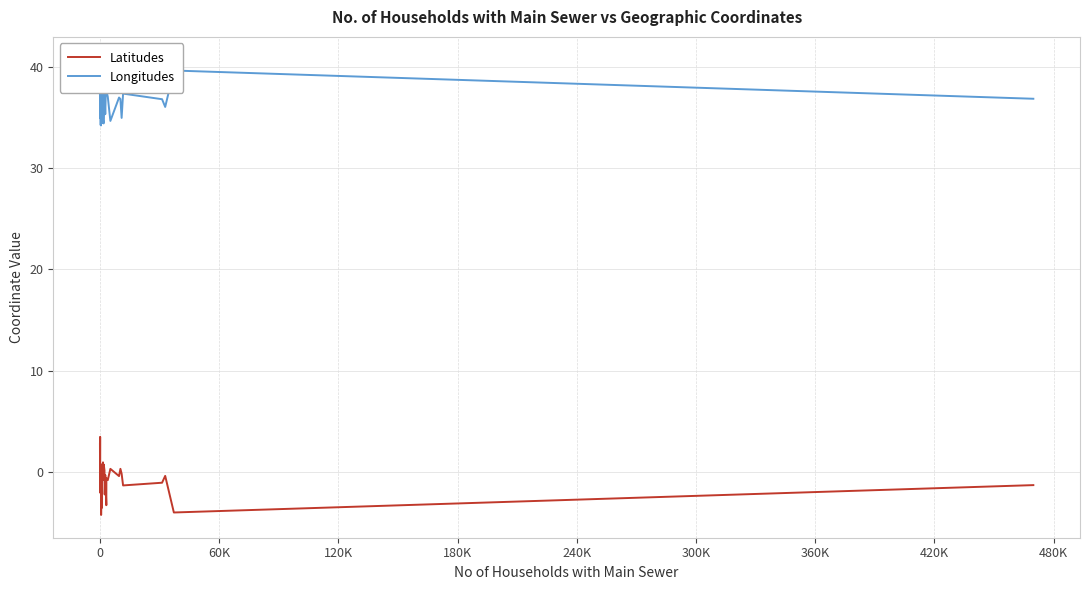

What is the minimum value for Latitudes?

-4.2